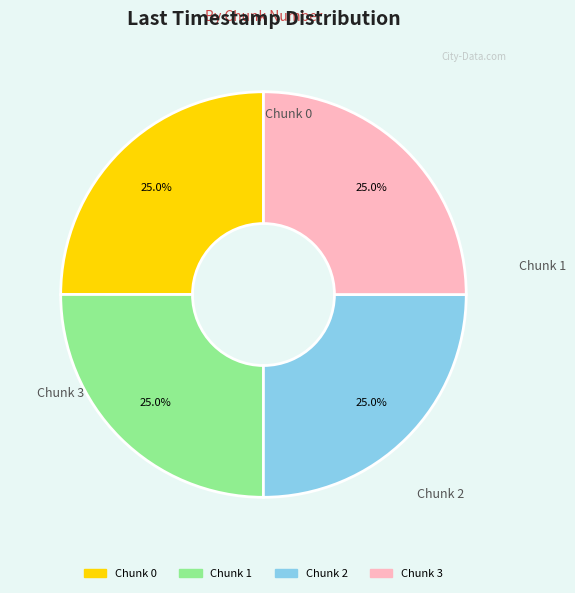

To the nearest percent, what percentage of the pie is Chunk 2?

25%